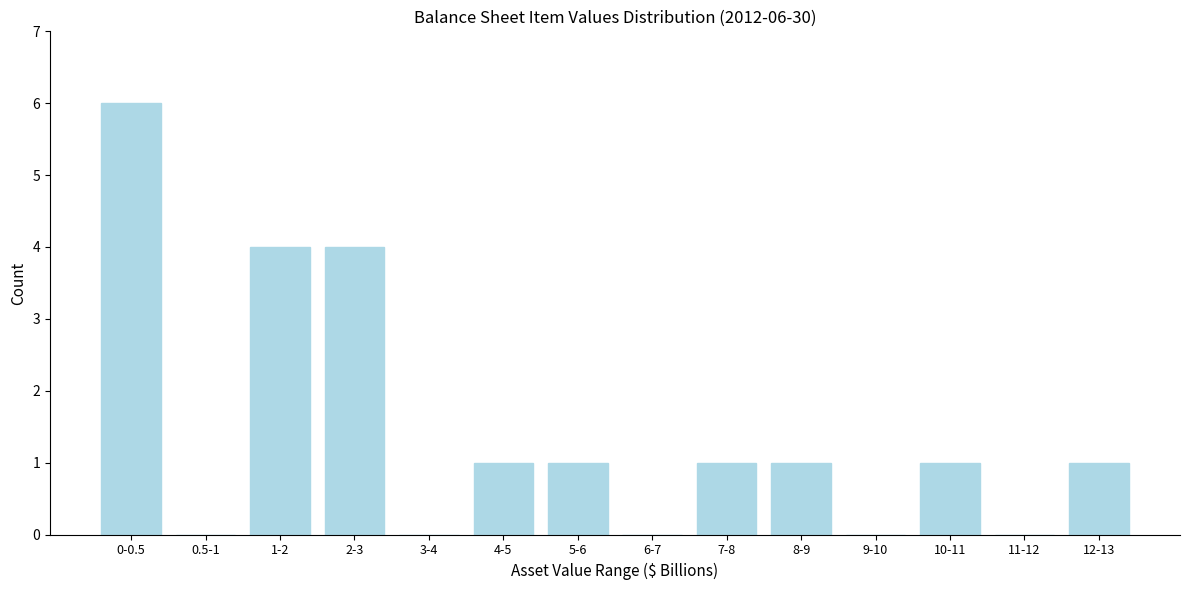

Reading left to right, what are all the values shown in this chart?

0-0.5=6	0.5-1=0	1-2=4	2-3=4	3-4=0	4-5=1	5-6=1	6-7=0	7-8=1	8-9=1	9-10=0	10-11=1	11-12=0	12-13=1